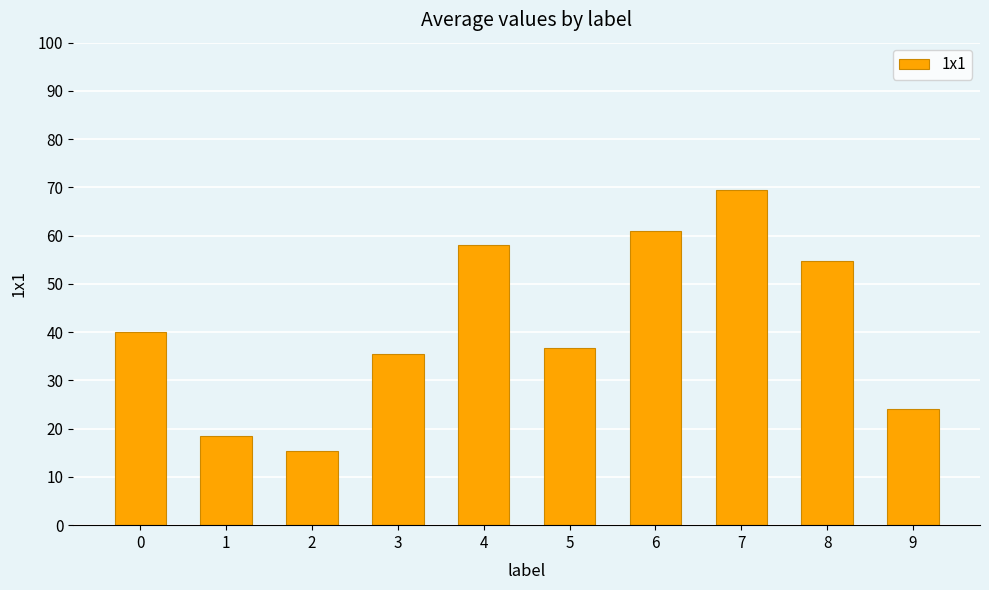

Is it true that the value at 0 is 40.0?

True